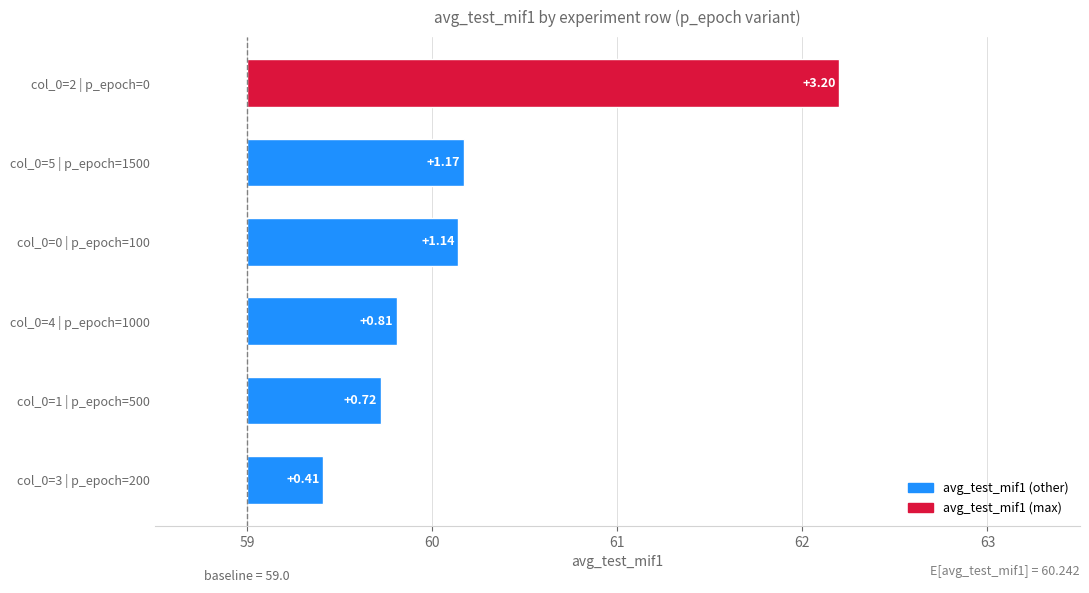

What is the minimum value shown in the chart?

0.4